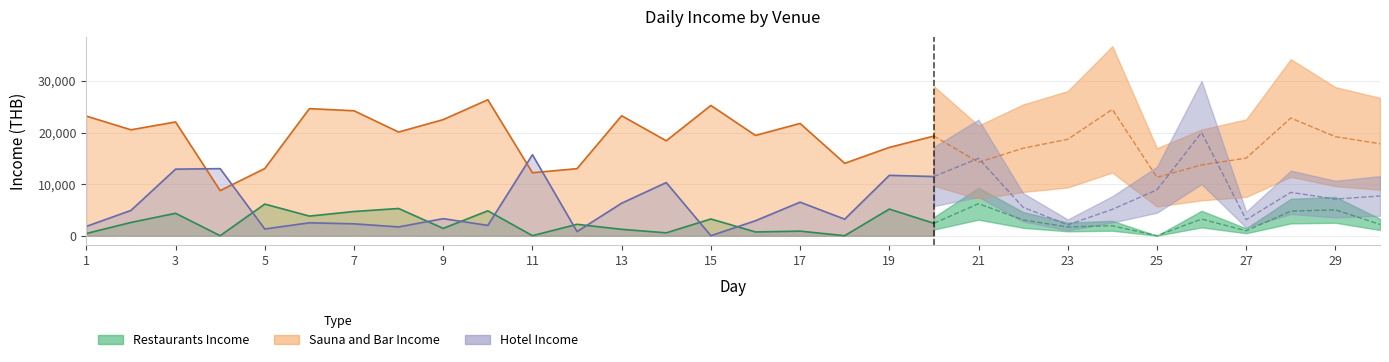

Between which two adjacent categories do Restaurants Income and Hotel Income first intersect?

4 and 5